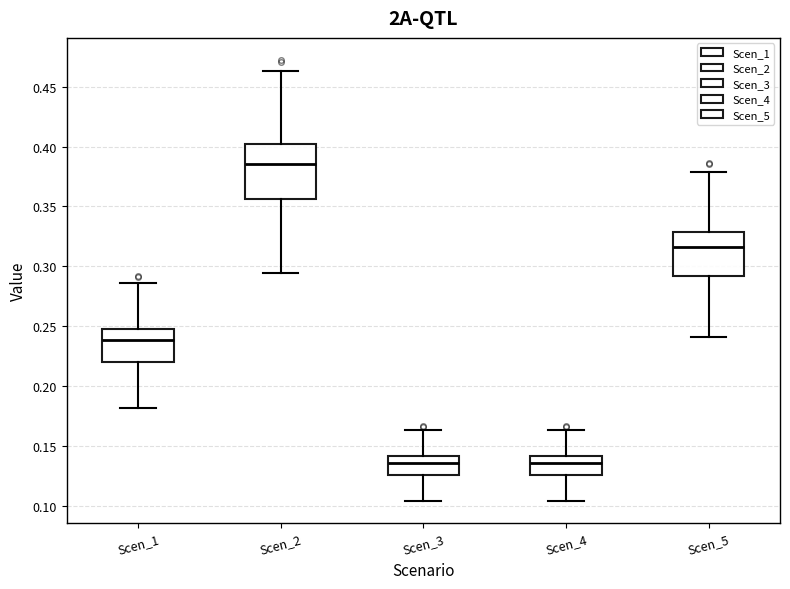

Reading left to right, transcribe this box plot: for each box, give where its median line is, the range the box spans, and where its two whiskers end, as read against the y-axis. The values are not printed on the chart, so give them approximately, as read against the axis.

Scen_1: median 0.240, box 0.220 to 0.250, whiskers 0.180 to 0.285
Scen_2: median 0.385, box 0.355 to 0.400, whiskers 0.295 to 0.465
Scen_3: median 0.135, box 0.125 to 0.140, whiskers 0.105 to 0.165
Scen_4: median 0.135, box 0.125 to 0.140, whiskers 0.105 to 0.165
Scen_5: median 0.315, box 0.290 to 0.330, whiskers 0.240 to 0.380